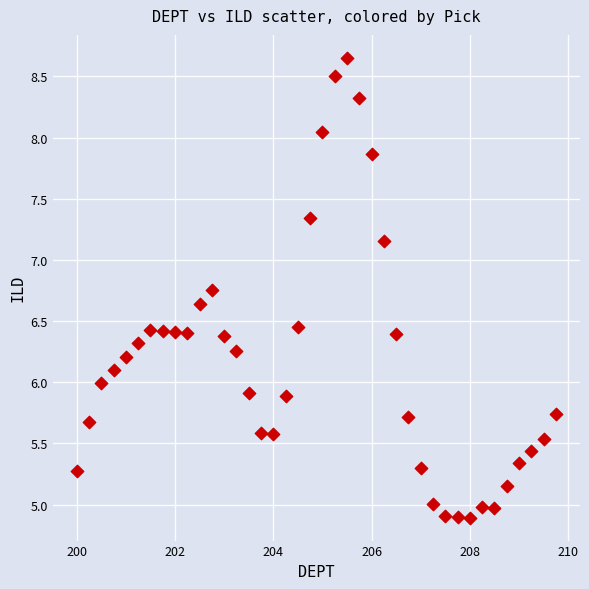

What is the range of Y values (max minus min)?

3.8